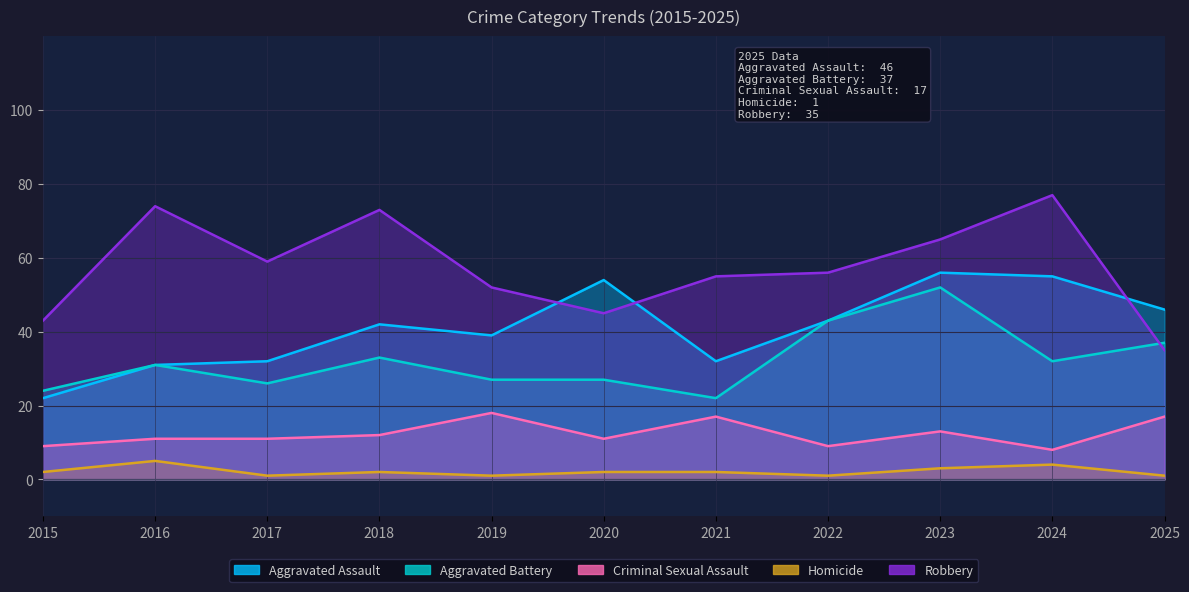

Is it true that Aggravated Battery equals 17 at 2024?

False